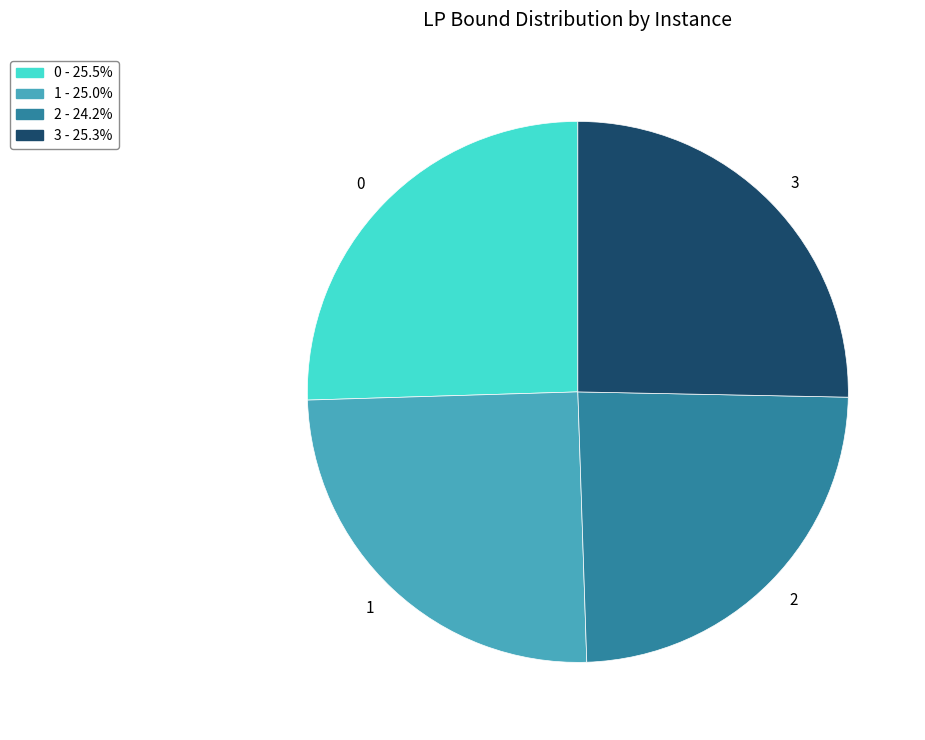

What is the ratio of the value at 0 to the value at 3?

1.0